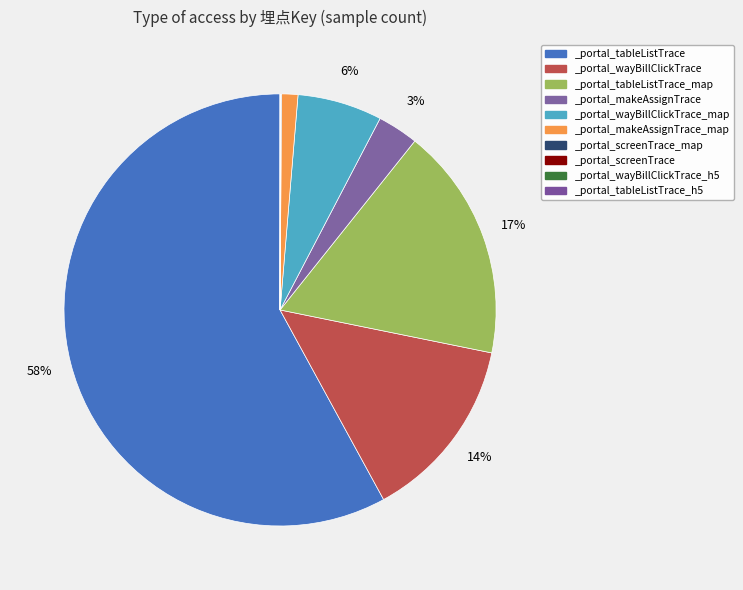

To the nearest percent, what percentage of the pie is _portal_tableListTrace?

58%